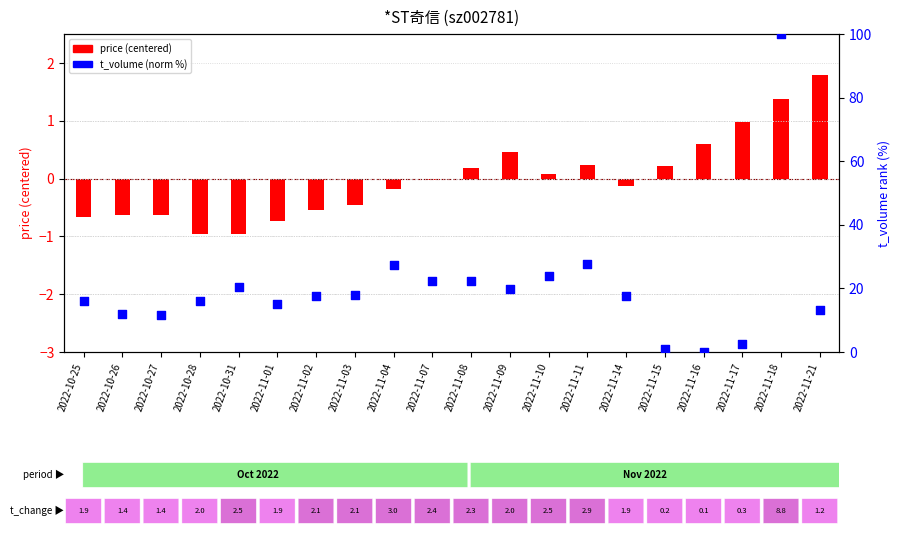

At how many categories does at least one series exceed 82?

1